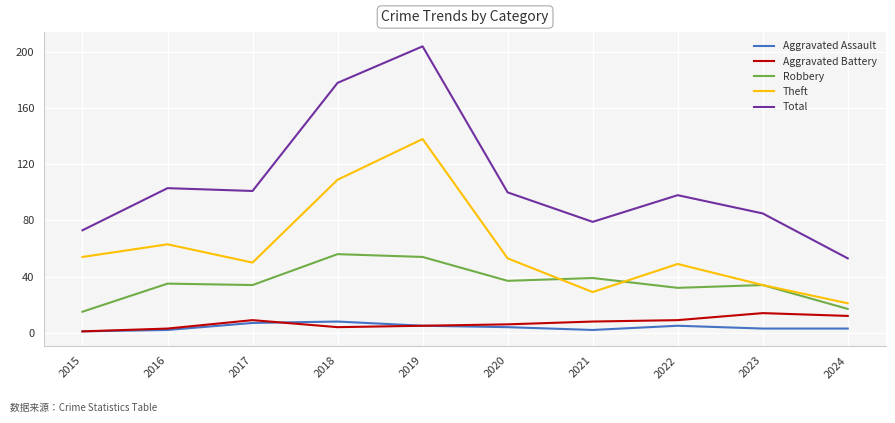

True or false: Aggravated Assault and Total intersect in this chart.

False